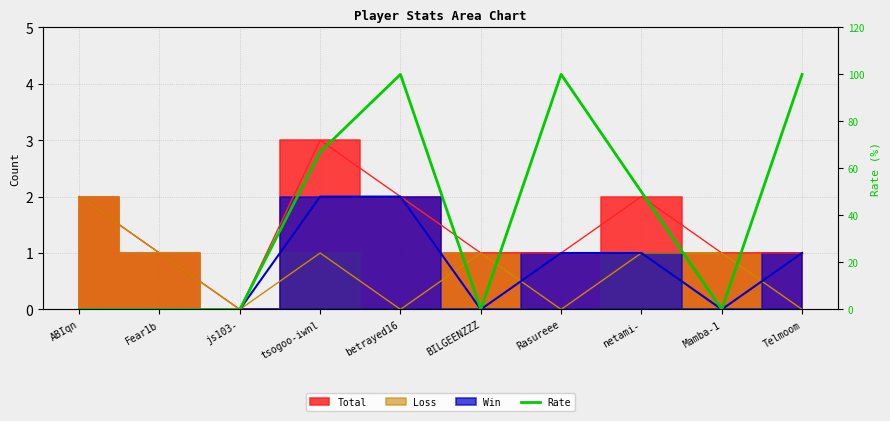

List the labels in order of value, largest first.

betrayed16, Rasureee, Telmoom, tsogoo-iwnl, netami-, ABIqn, Fear1b, js103-, BILGEENZZZ, Mamba-1